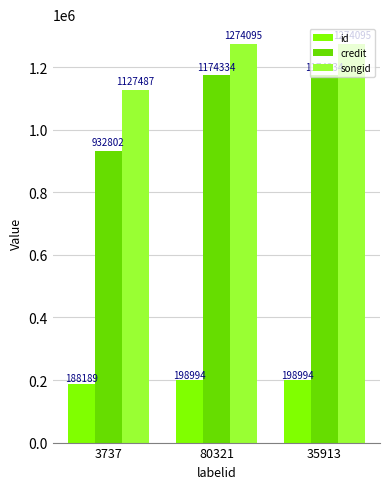

How many groups of bars are there?

3